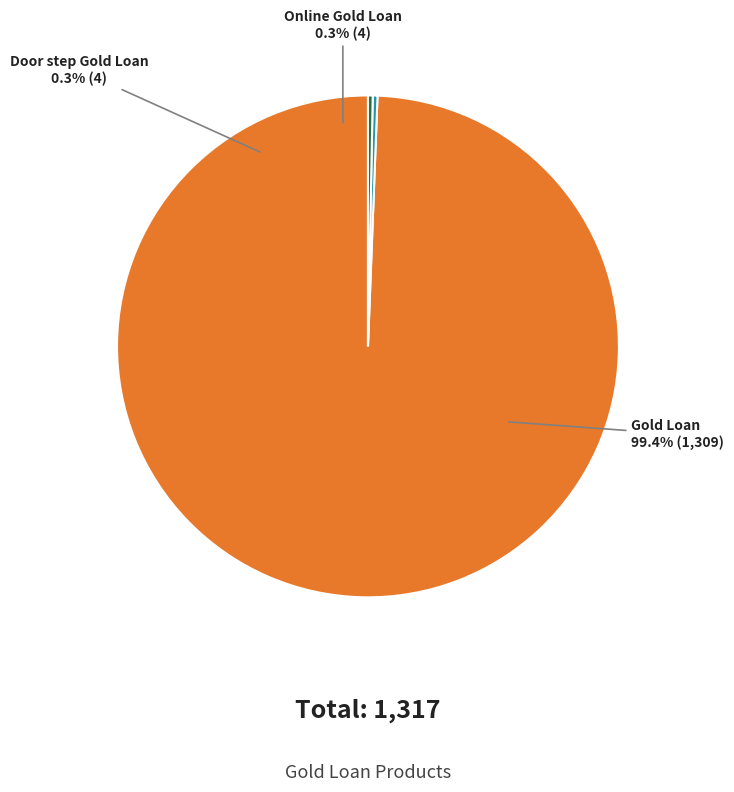

Approximately how many times larger is the value at Gold Loan compared to Door step Gold Loan?

327.2